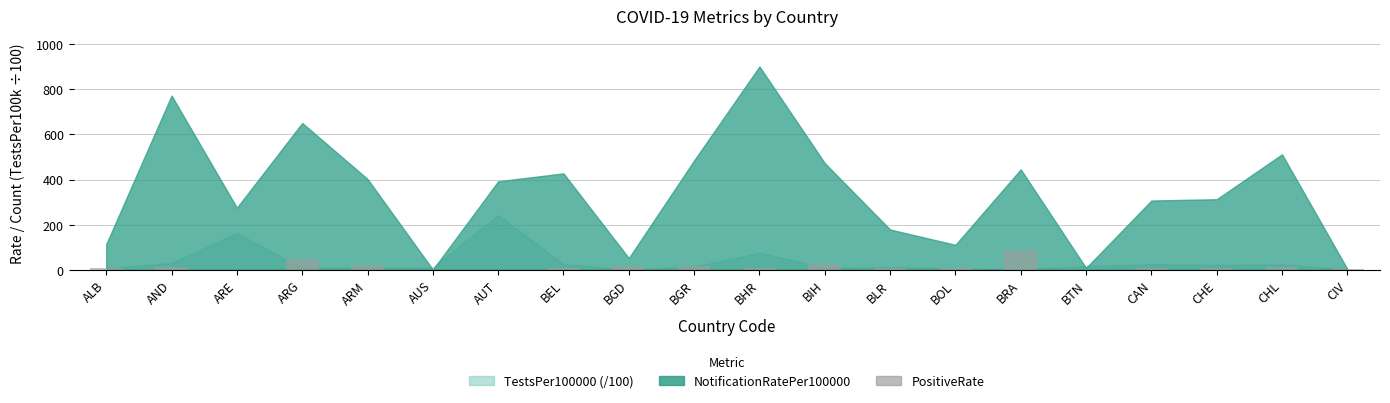

Is it true that the value at BIH is 24.2?

True